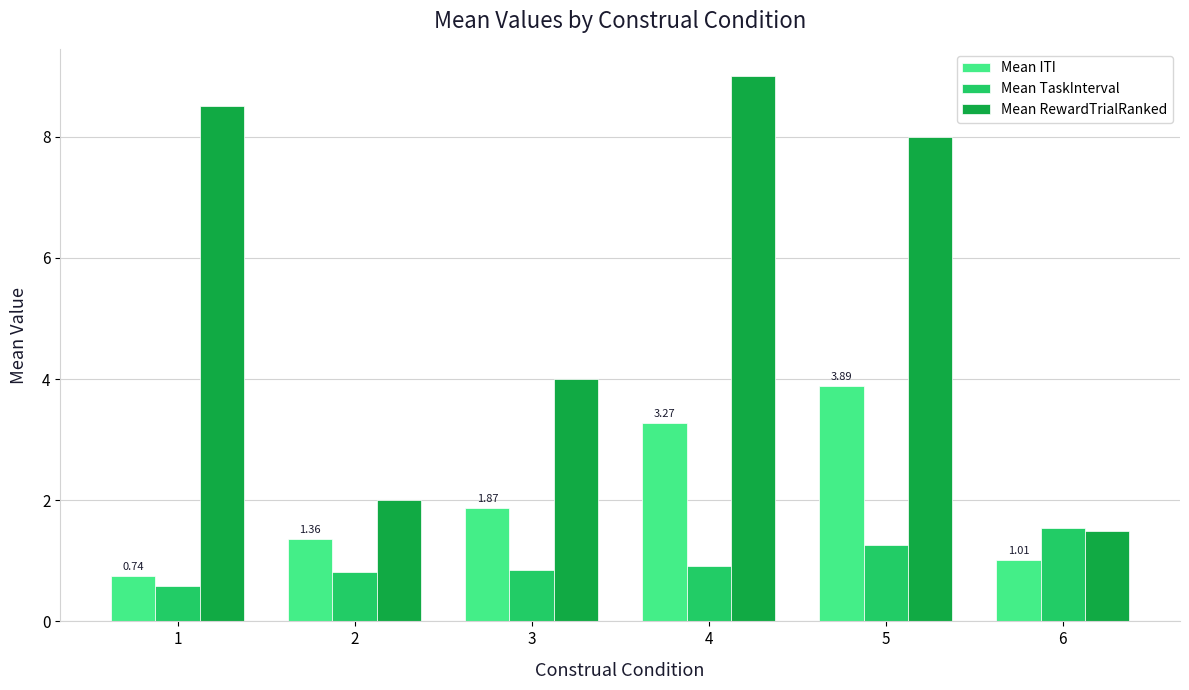

Is the value of Mean RewardTrialRanked at 5 greater than the value of Mean ITI at 2?

Yes